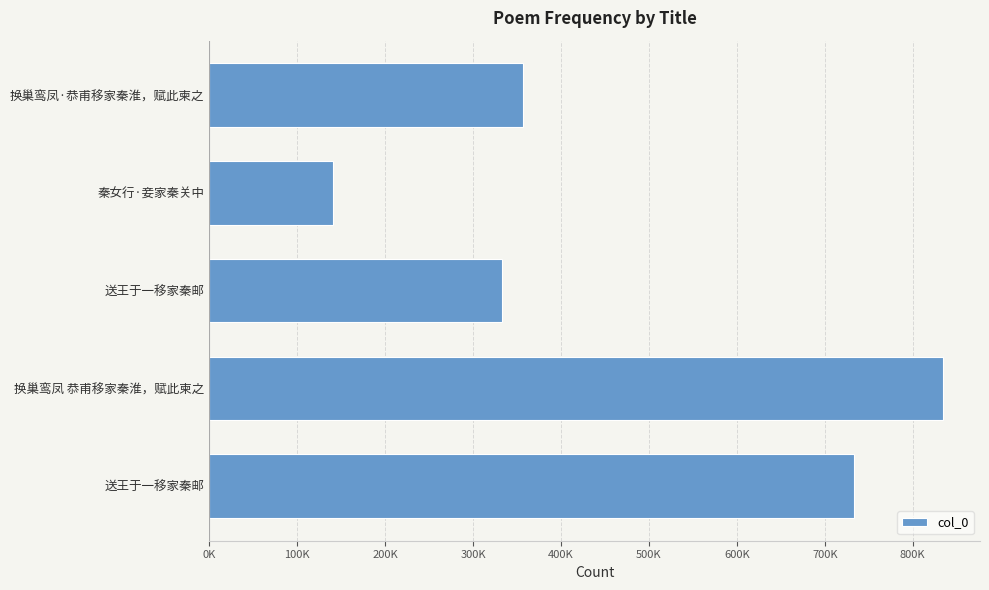

Which category has the lowest value across all series?

秦女行·妾家秦关中